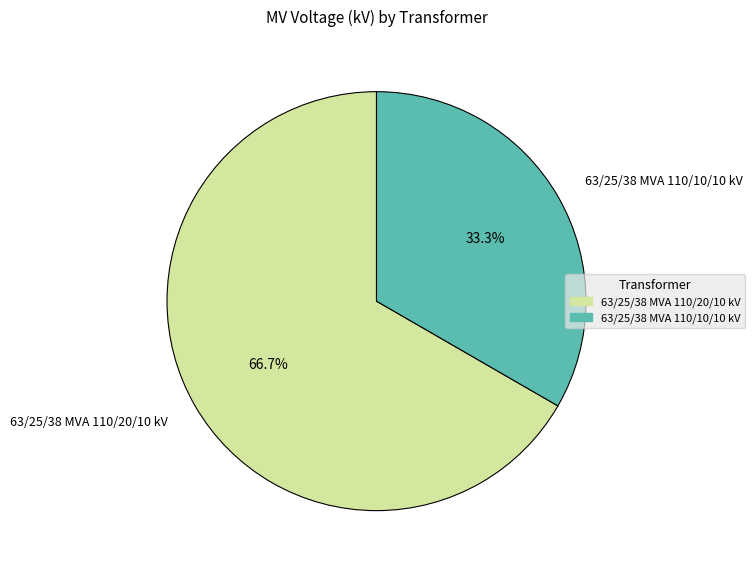

Count the number of slices in the pie.

2